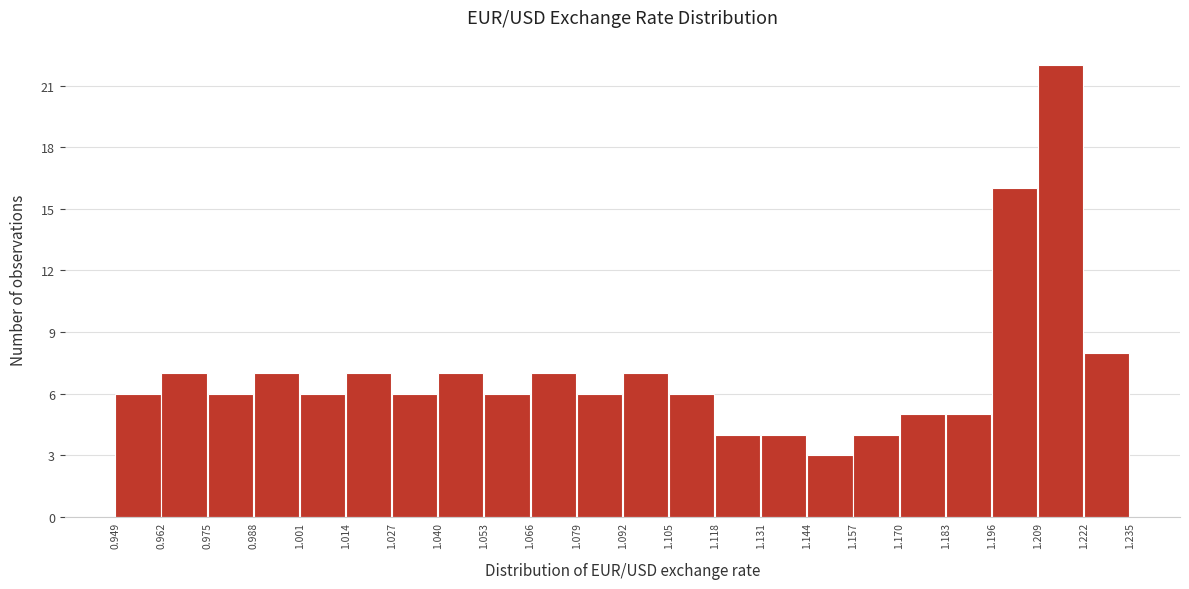

Which range on the x-axis has the tallest bar?

1.209 to 1.222